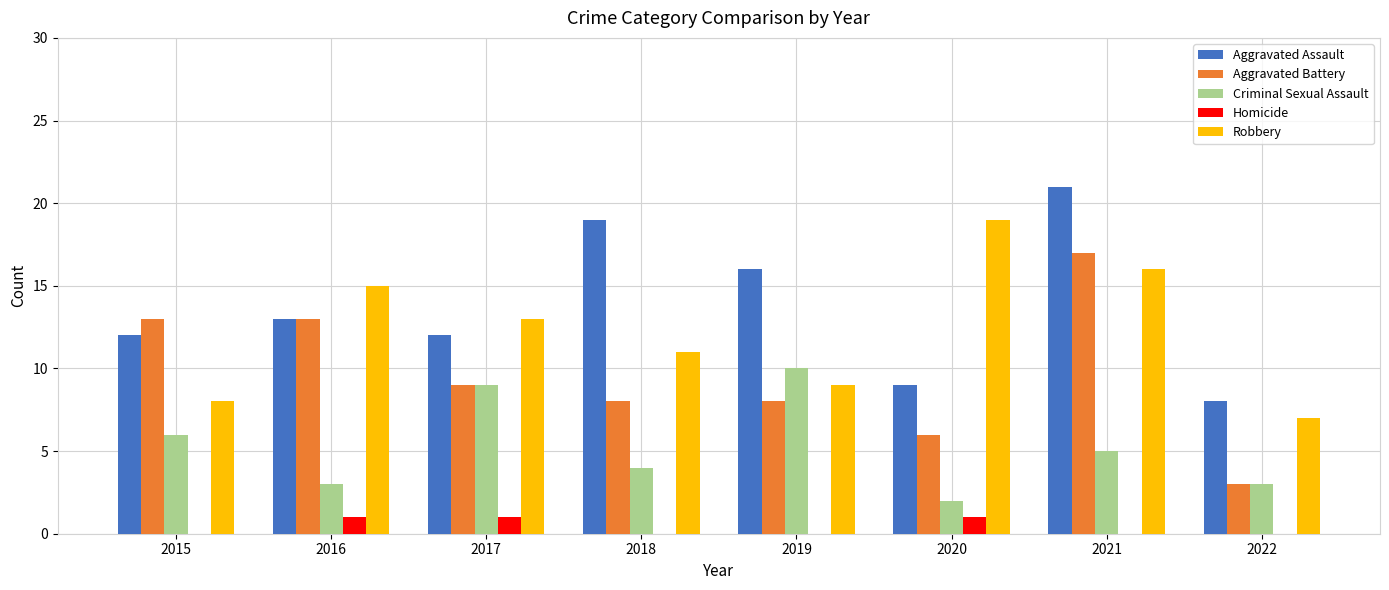

Is it true that Aggravated Assault equals 19 at 2018?

True